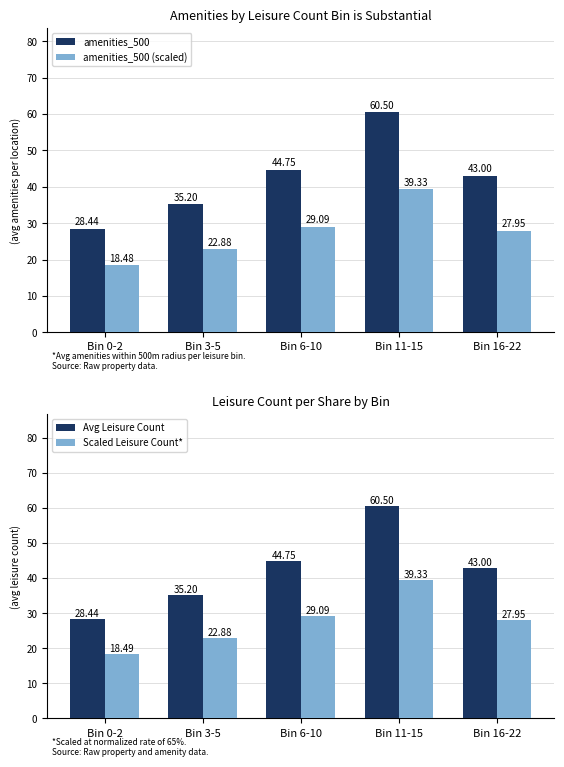

Reading left to right, extract all data points from this chart.

amenities_500: 28.4	35.2	44.8	60.5	43.0
amenities_500 (scaled): 18.5	22.9	29.1	39.3	27.9
Avg Leisure Count: 28.4	35.2	44.8	60.5	43.0
Scaled Leisure Count*: 18.5	22.9	29.1	39.3	27.9